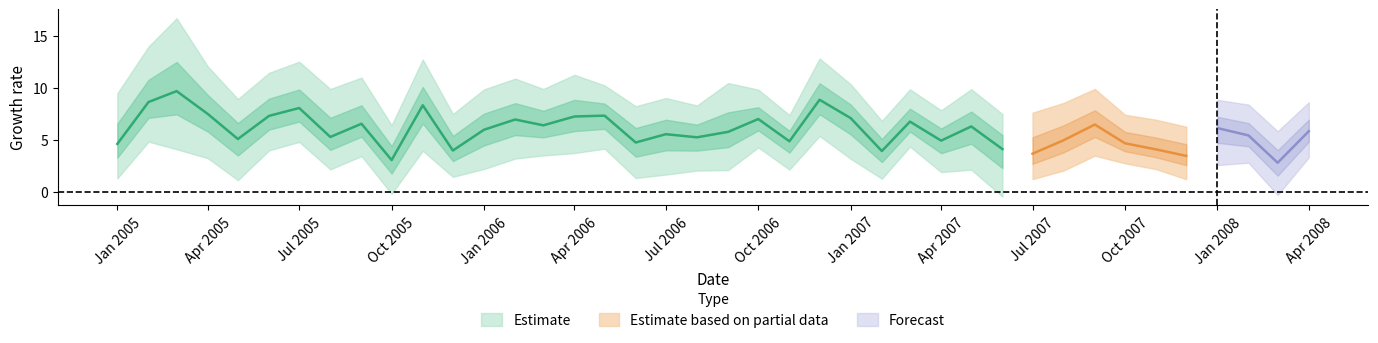

Is this an area chart (filled region under the line)?

No